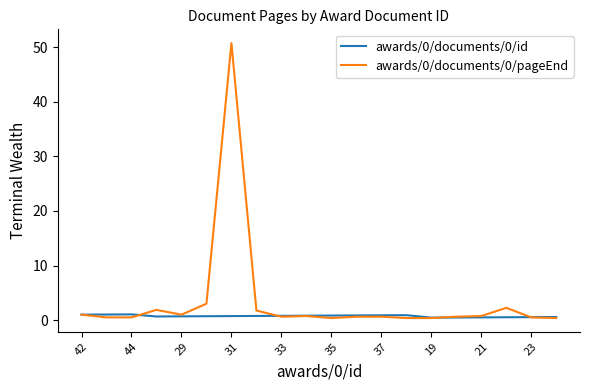

What is the greatest value displayed?

50.8